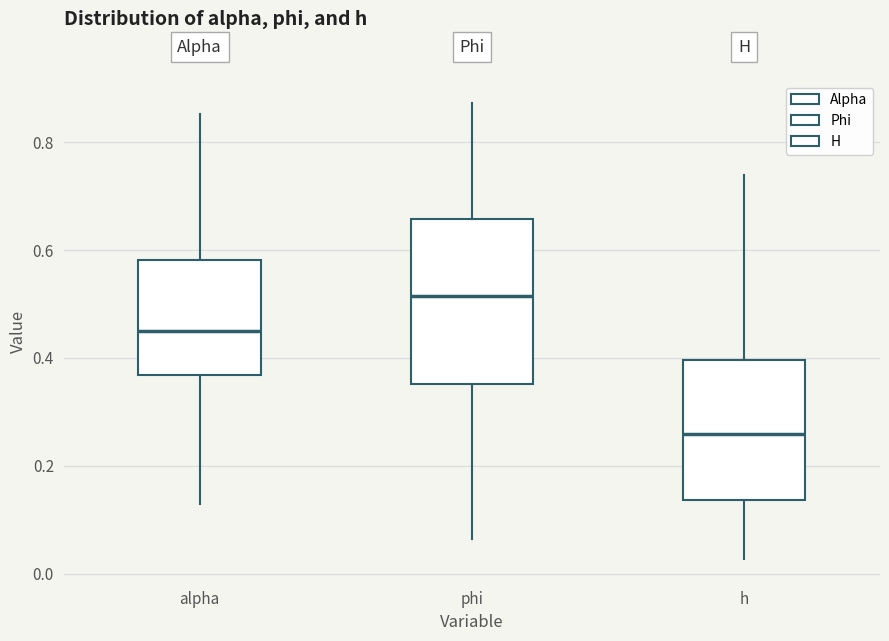

Where does the upper whisker of the box for h end on the y-axis? The values are not printed on the chart, so give them approximately, as read against the axis.

0.74